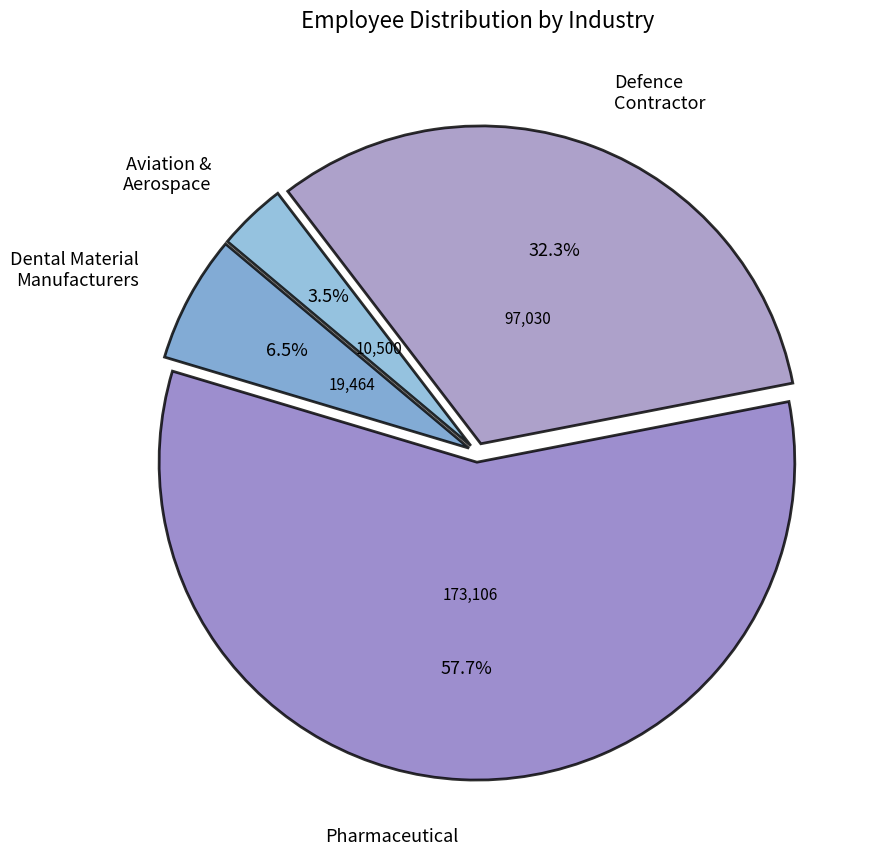

Is there any slice that represents more than half of the pie?

Yes